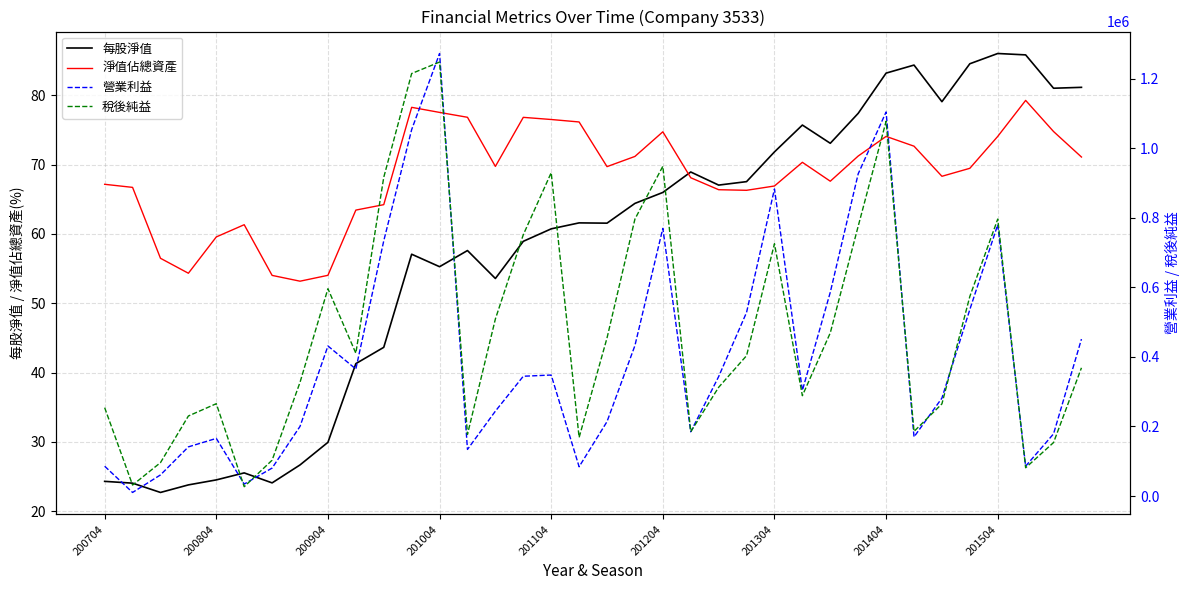

True or false: 稅後純益 and 淨值佔總資產 intersect in this chart.

False